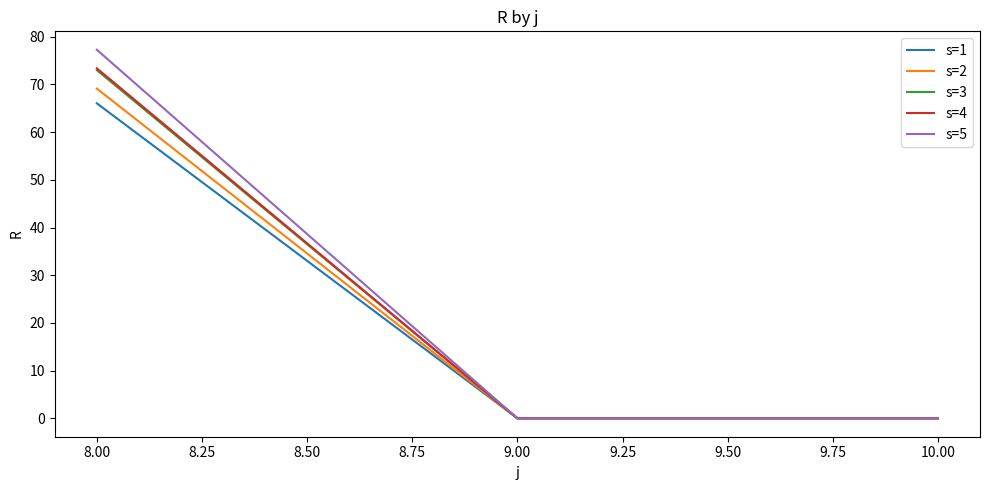

What position from the left is 9.00?

2